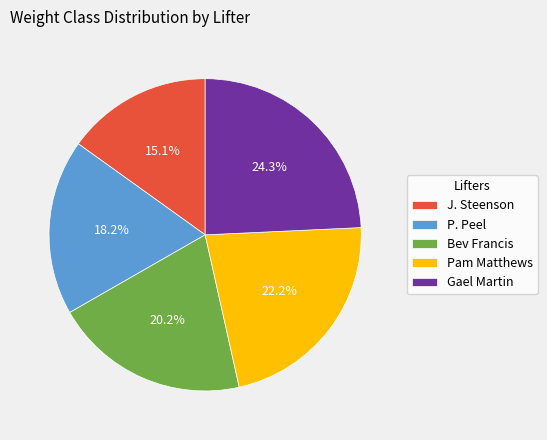

What percentage do Gael Martin and P. Peel together represent?

42.5%